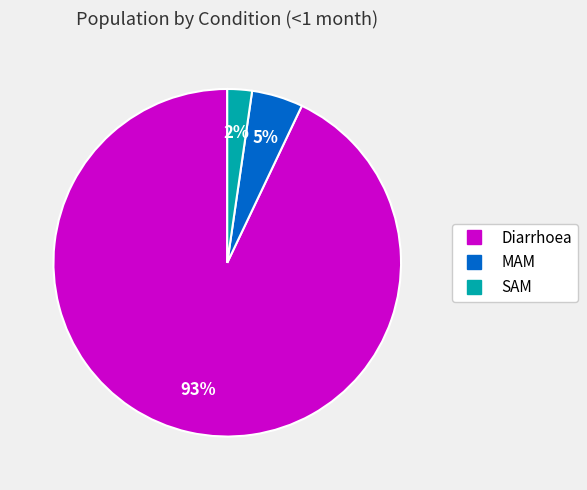

How many slices are in this pie chart?

3